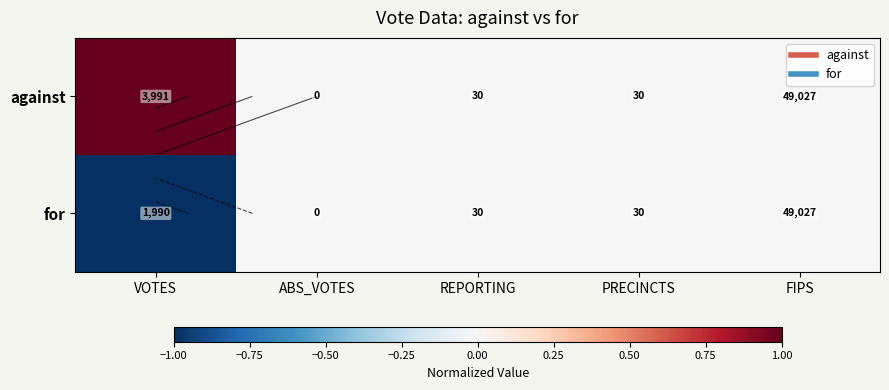

Is it true that for equals 0 at REPORTING?

False